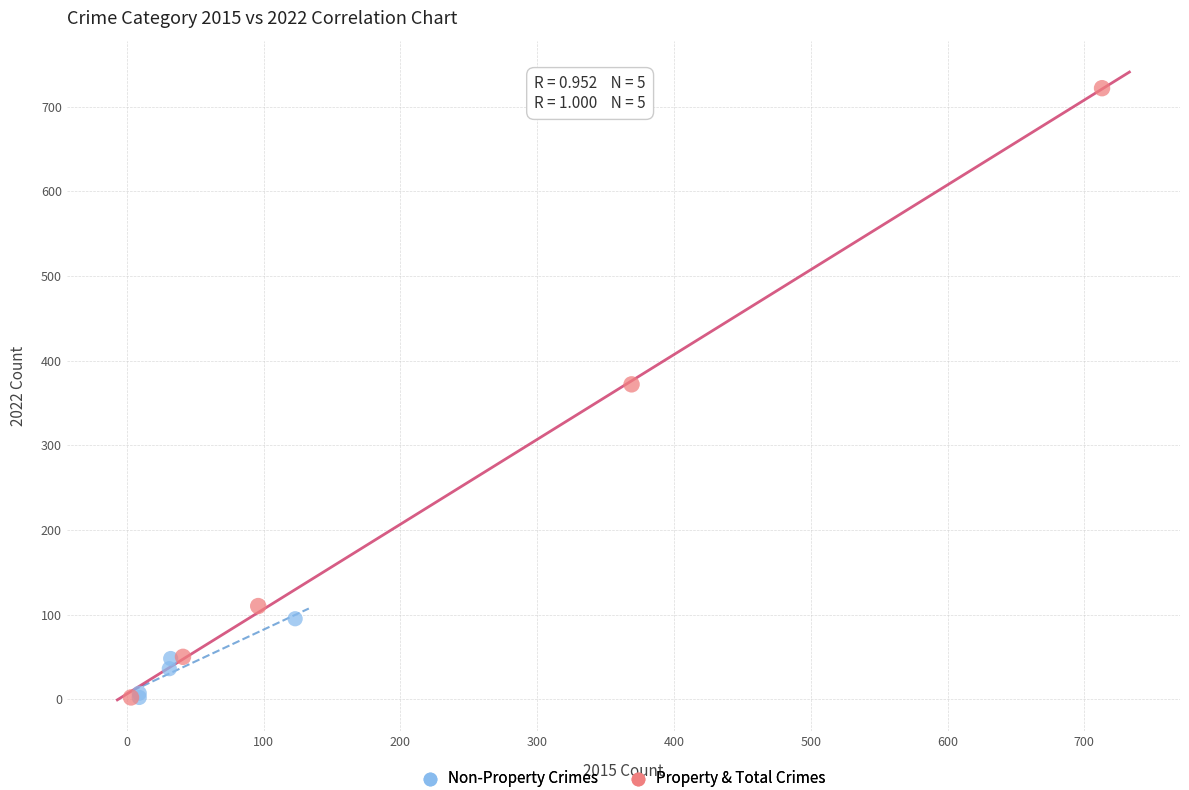

What are all the series names shown in the legend?

Non-Property Crimes, Property & Total Crimes